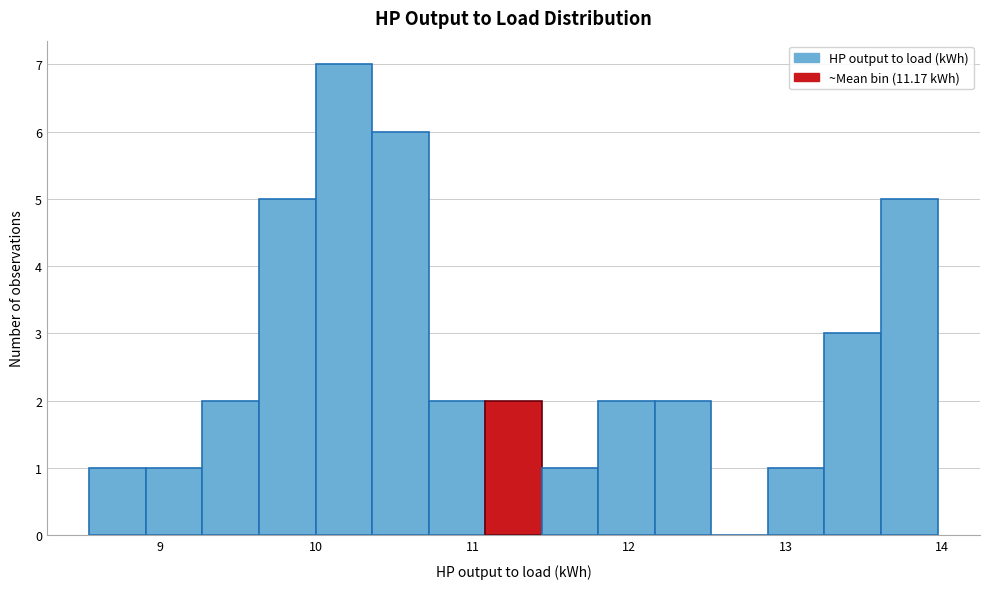

Around what value on the x-axis is the tallest bar? Give the approximate position of its centre, as read against the axis.

10.2